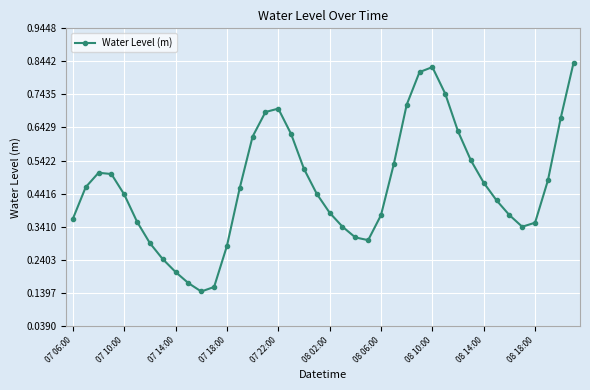

True or false: the data has more than 2 interior local peaks.

True